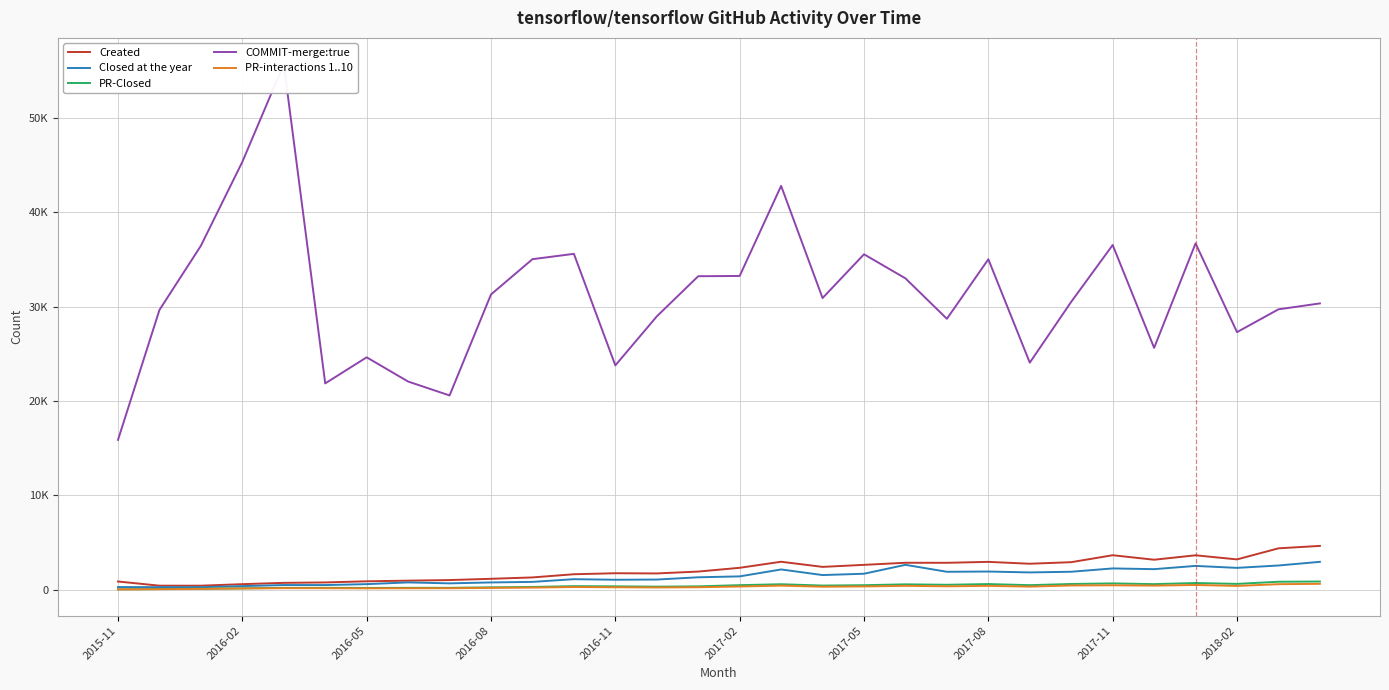

Rank the series by their maximum value, from highest to lowest.

COMMIT-merge:true, Created, Closed at the year, PR-Closed, PR-interactions 1..10